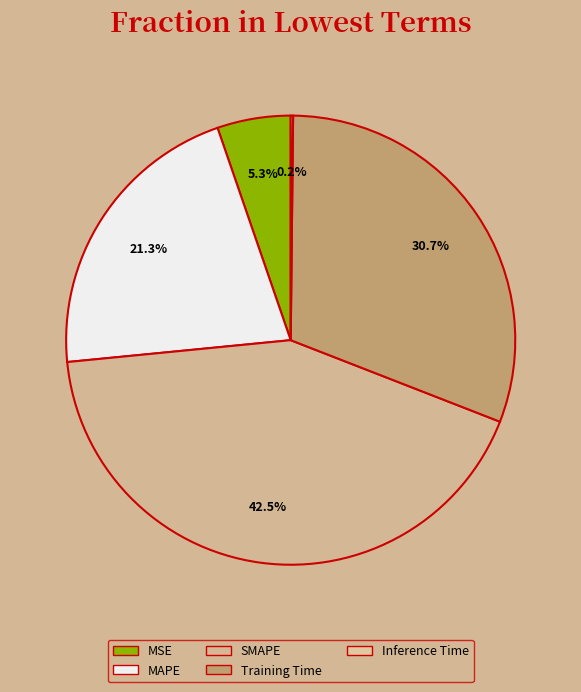

What is the total percentage of Inference Time and MAPE?

21.4%